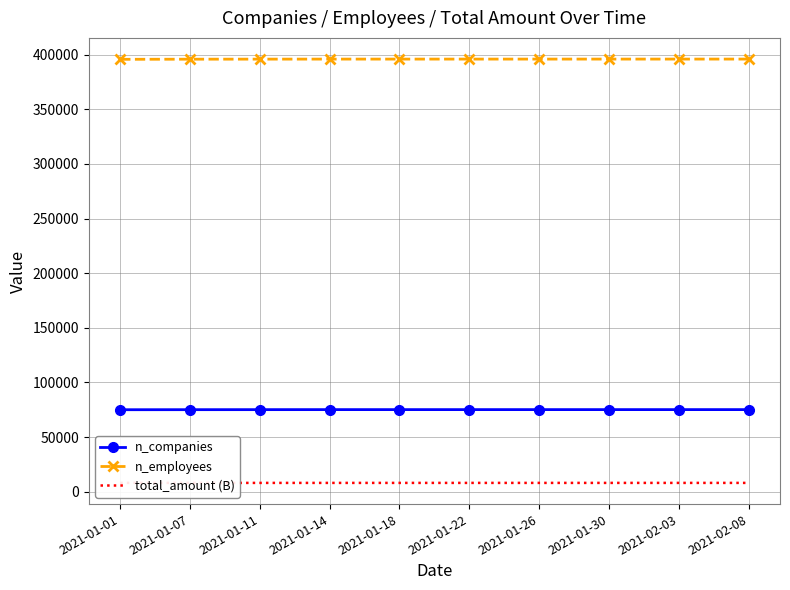

Which has a higher value, 2021-02-03 or 2021-01-18?

2021-02-03